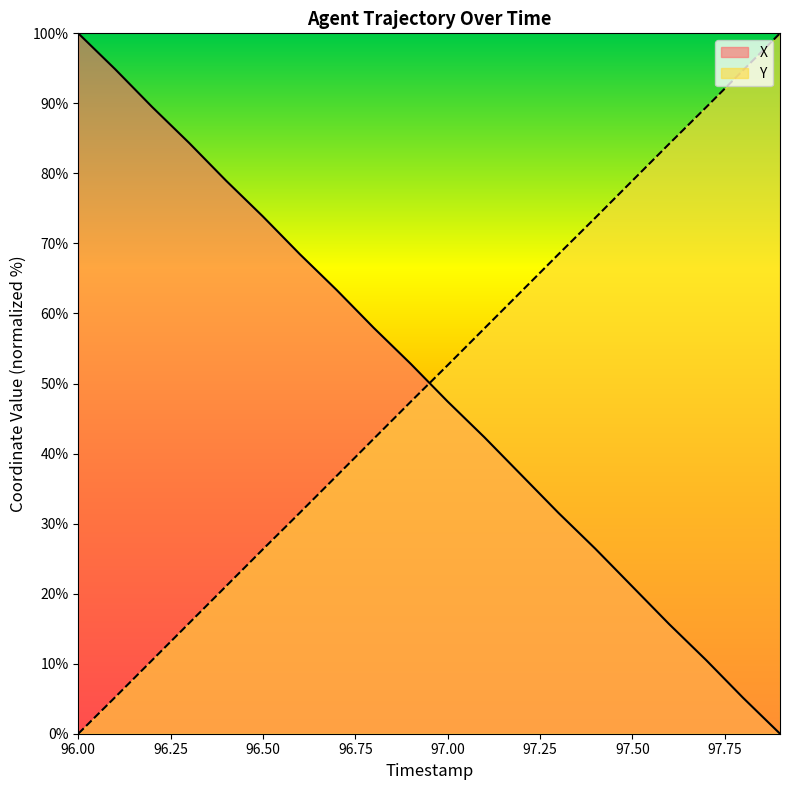

What is the value of the X point at the 15th from the left?

26.4